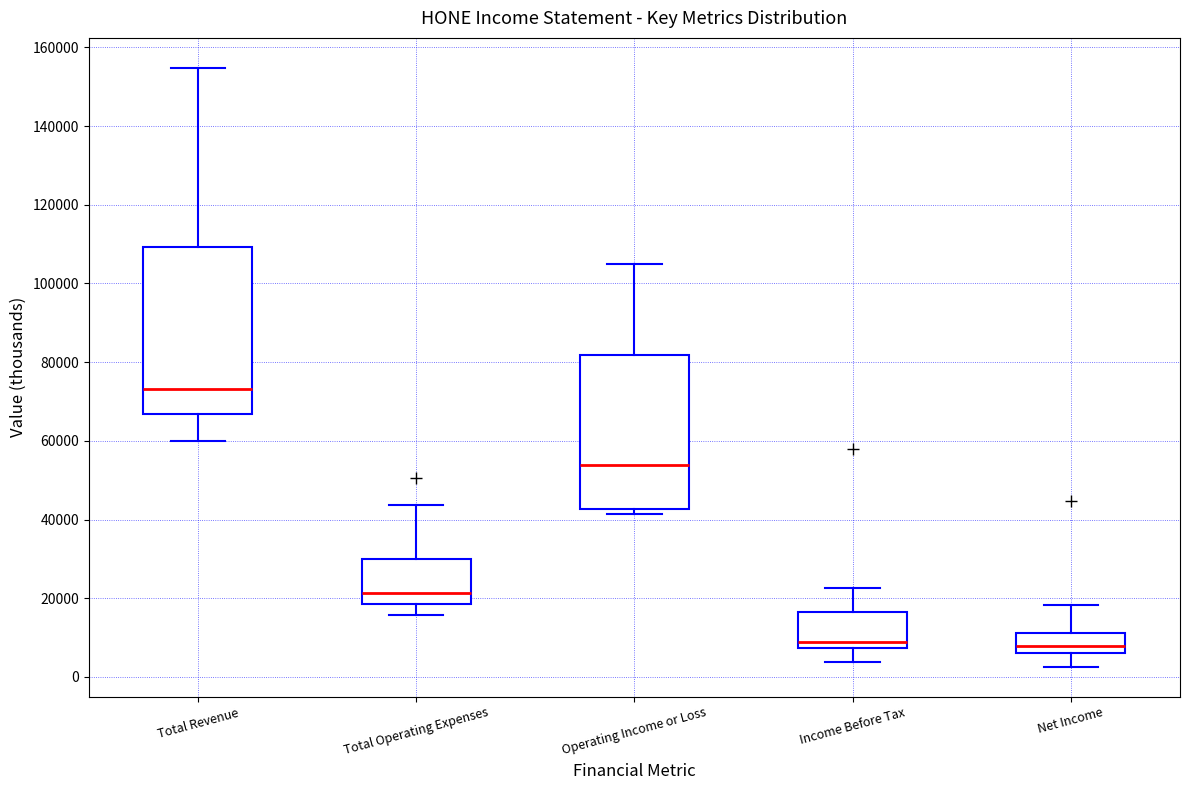

Where does the upper whisker of the box for Income Before Tax end on the y-axis? The values are not printed on the chart, so give them approximately, as read against the axis.

22000